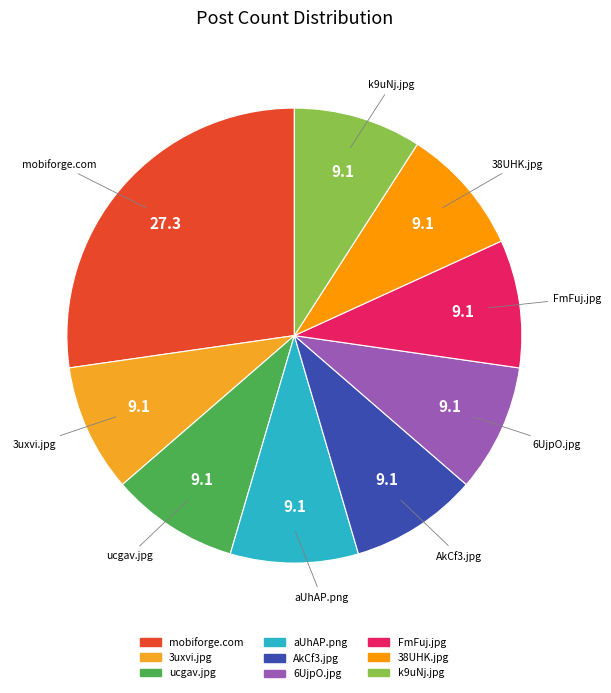

How many segments does this pie chart have?

9